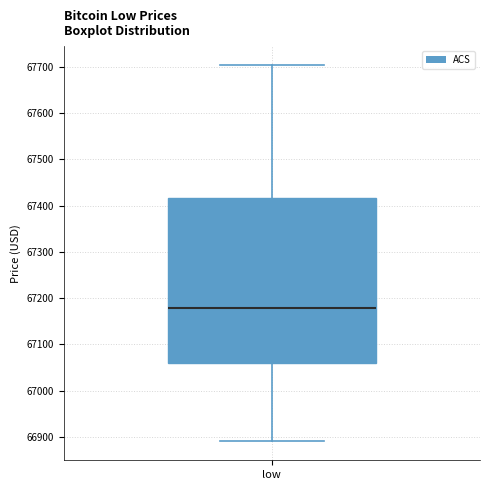

Where does the upper whisker of the box for low end on the y-axis? The values are not printed on the chart, so give them approximately, as read against the axis.

67700